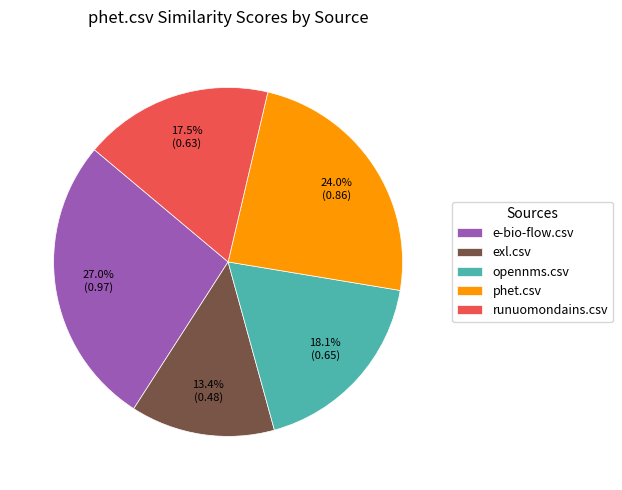

To the nearest percent, what is the average slice percentage?

20%